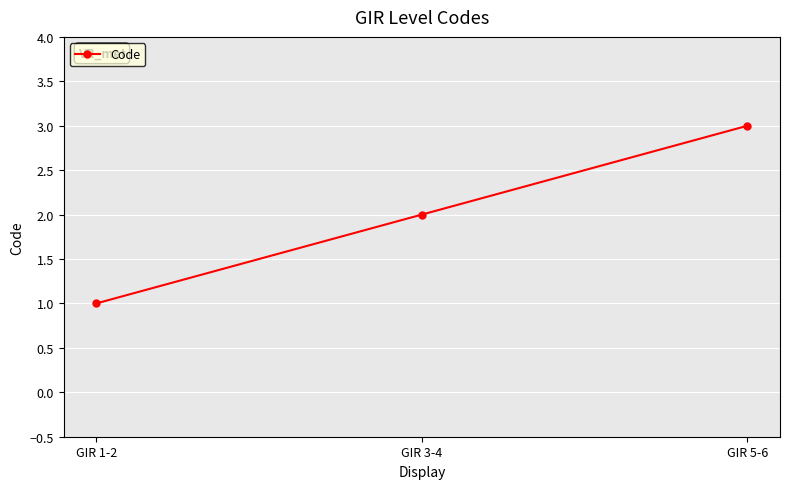

Where is the data nearest to the value 2?

GIR 3-4